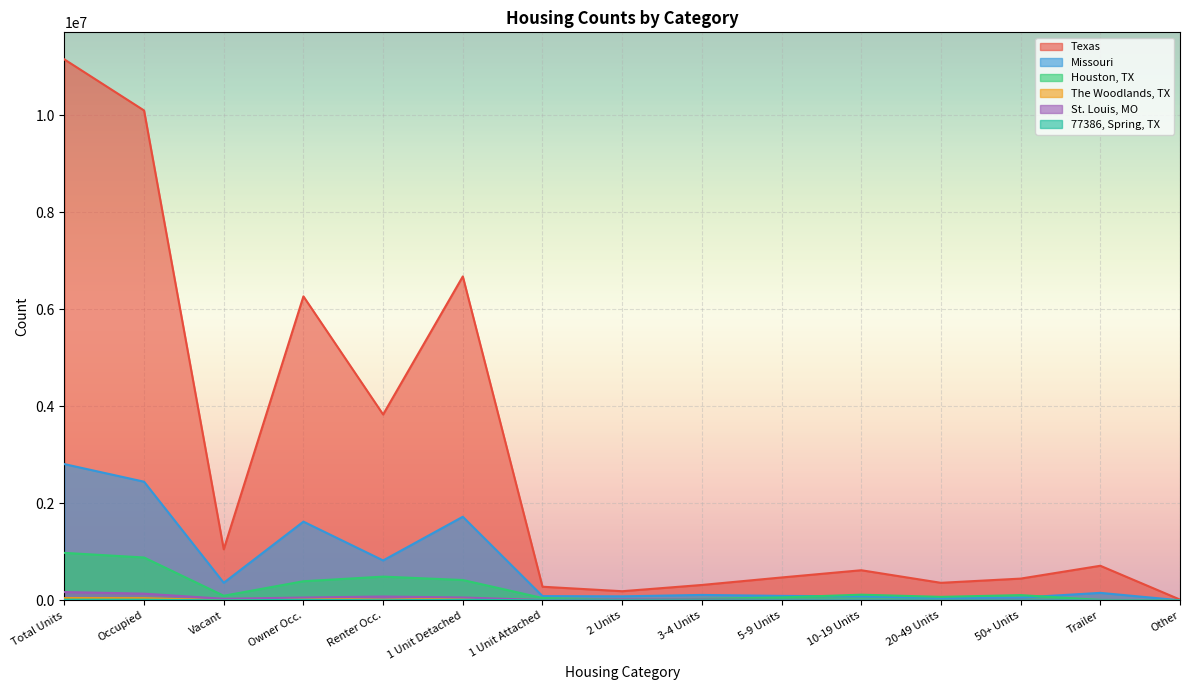

How many lines are shown in the chart?

6